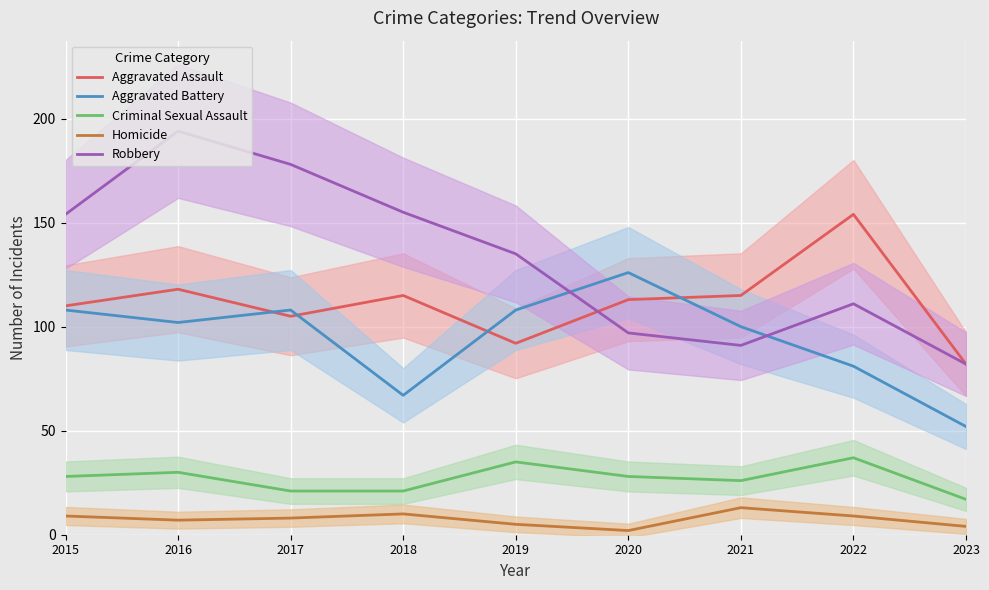

True or false: Robbery and Homicide cross at least once.

False